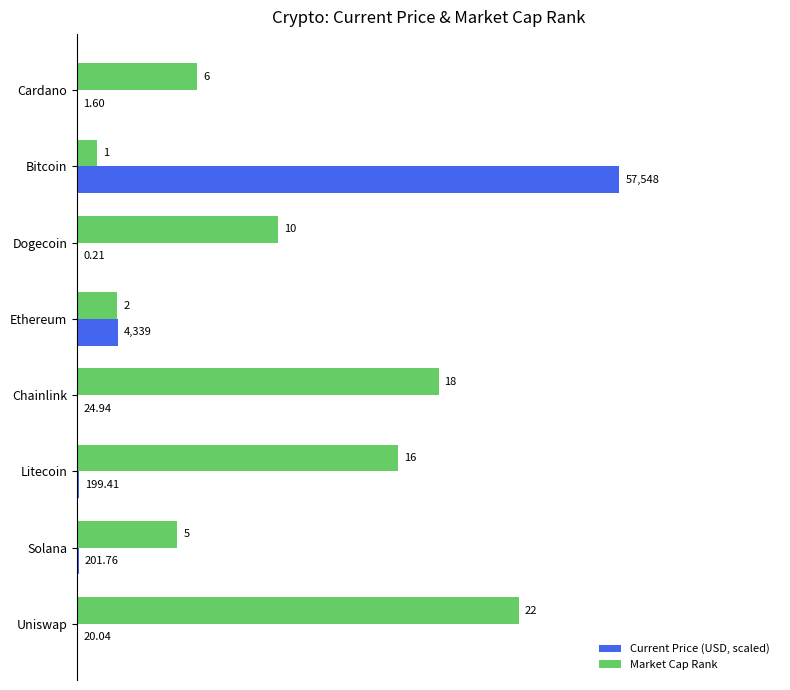

Which series changed the most between Cardano and Chainlink?

Market Cap Rank